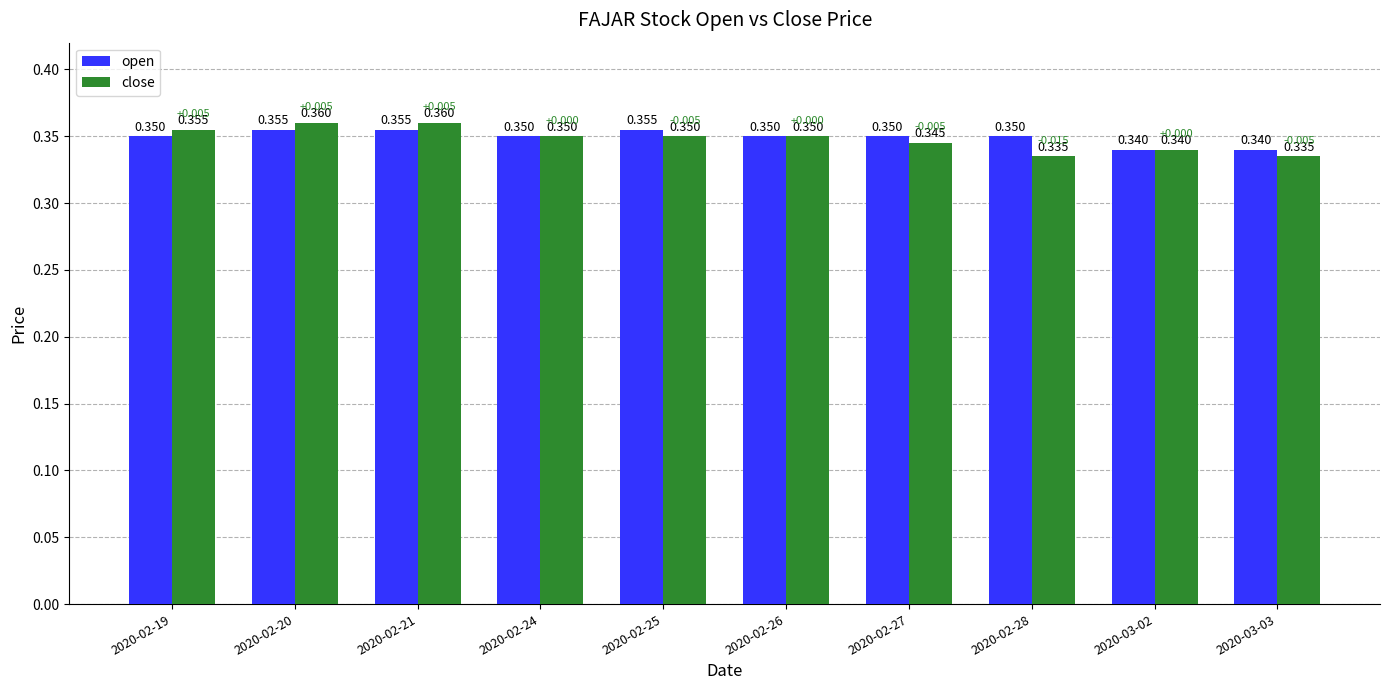

List the series in order of their overall mean, lowest first.

close, open